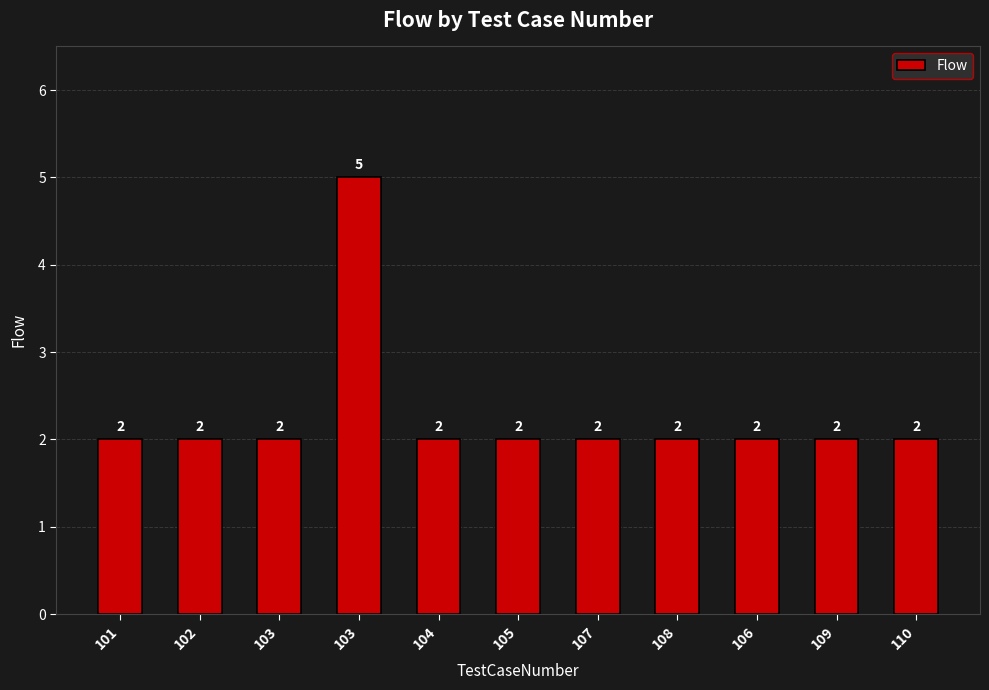

Approximately how many times larger is the value at 107 compared to 109?

1.0